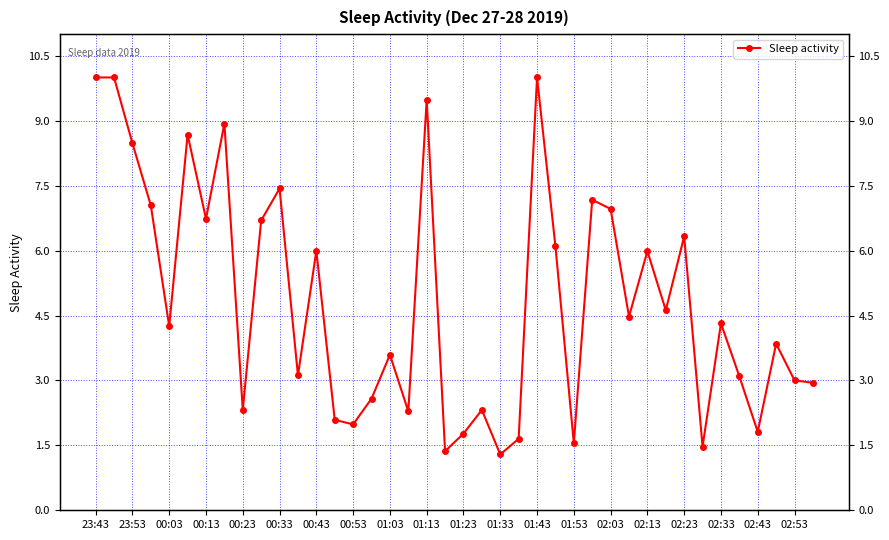

The value at 00:43 is 10.7. True or false?

False